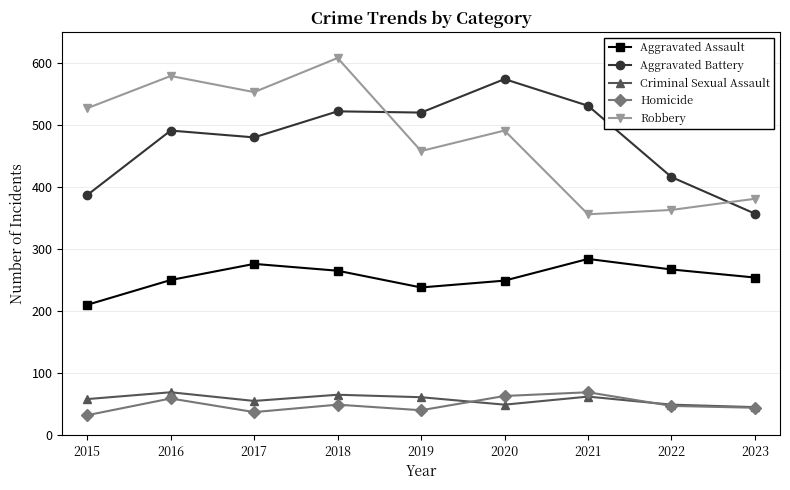

At which category does Robbery reach its first local valley?

2017